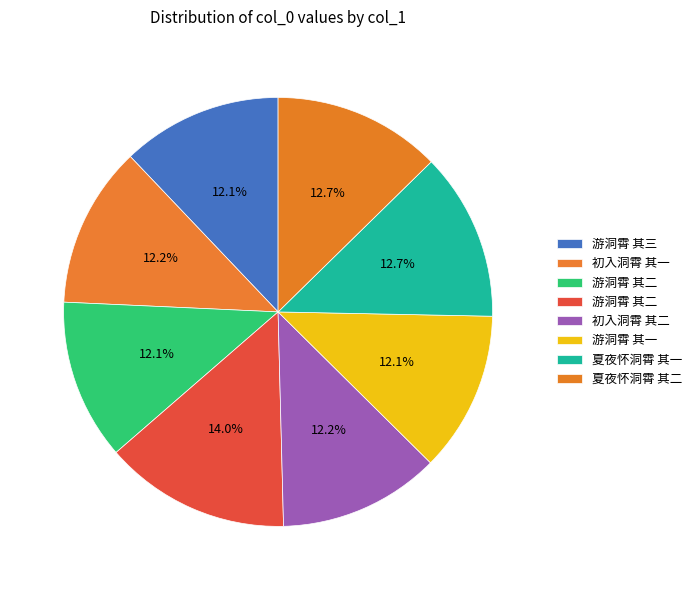

To the nearest percent, what is the average slice percentage?

12%